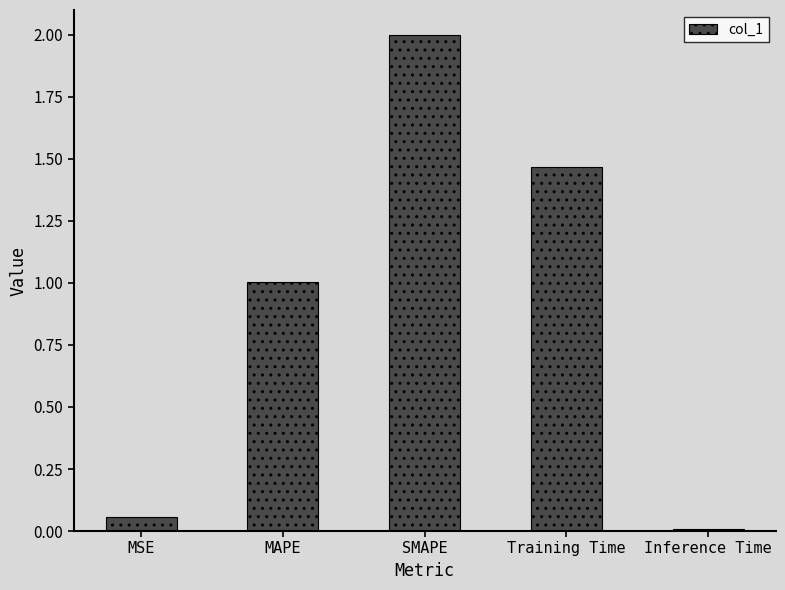

List the labels in order of value, smallest first.

Inference Time, MSE, MAPE, Training Time, SMAPE